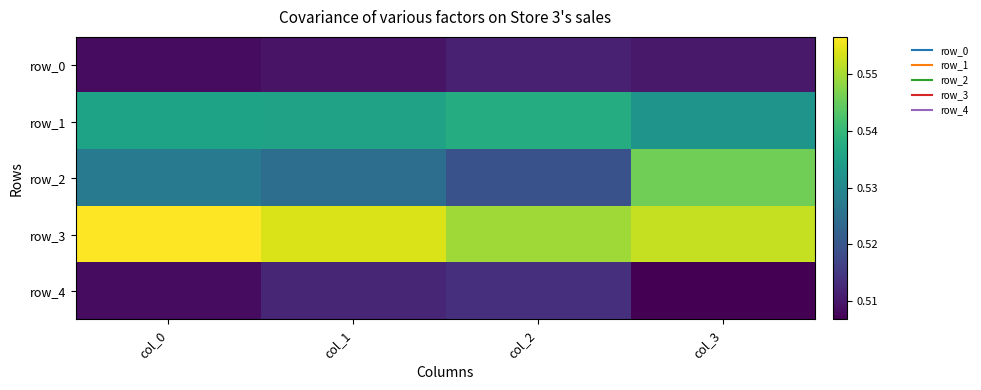

True or false: row_0 has a value of 0.8 at col_2.

False